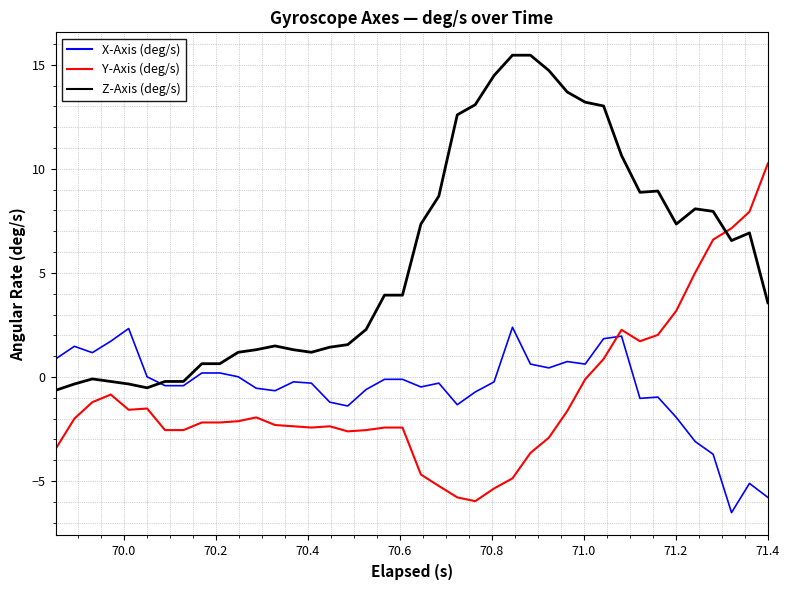

True or false: X-Axis (deg/s) and Y-Axis (deg/s) intersect in this chart.

True